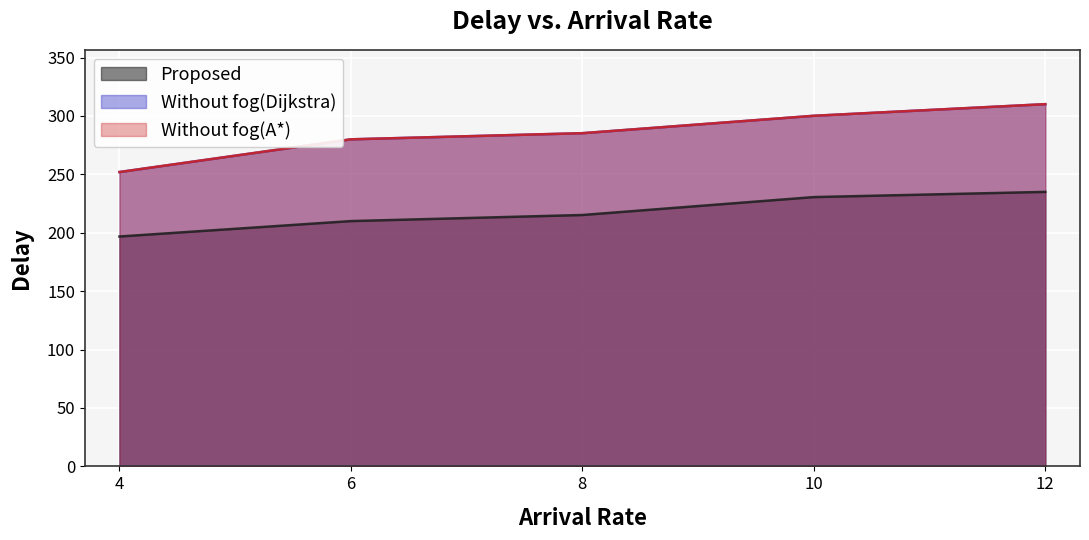

How many values in the Without fog(Dijkstra) series exceed 285?

3